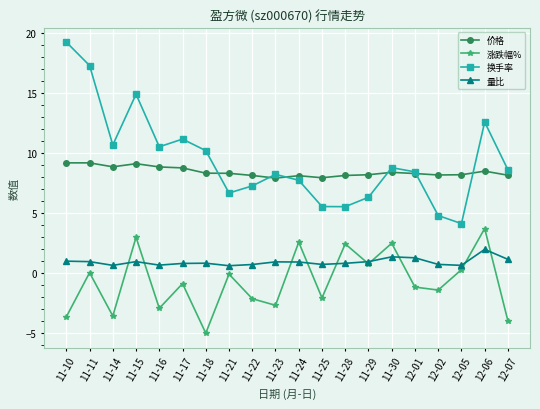

Is it true that 价格 equals 12.3 at 11-14?

False